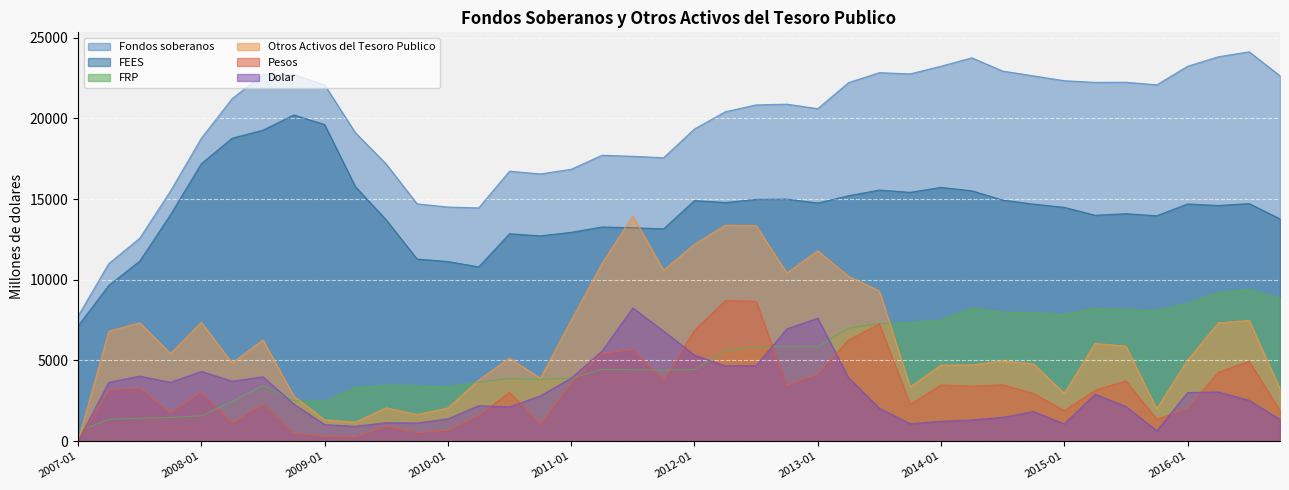

What is the maximum value shown in the chart?

24124